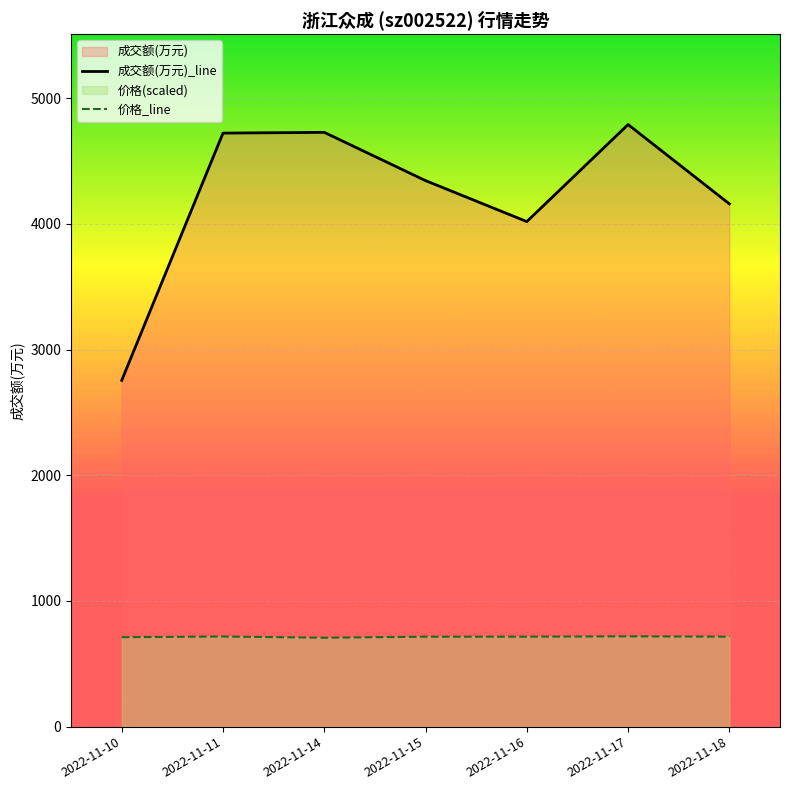

The 成交额(万元)_line series shows 4159.0 at 2022-11-18. True or false?

True